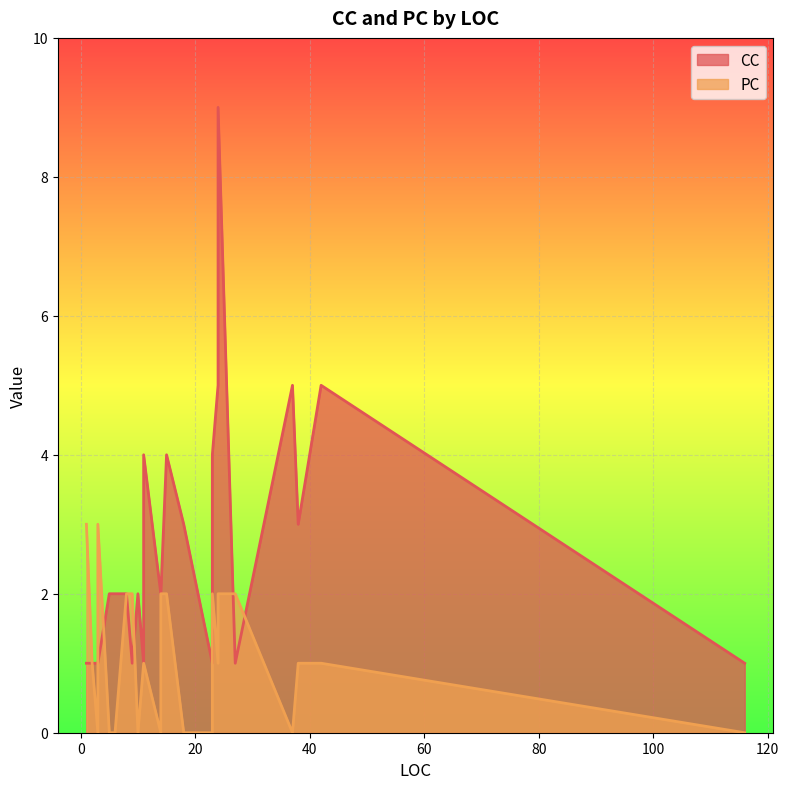

What value does the PC series have at 8?

2